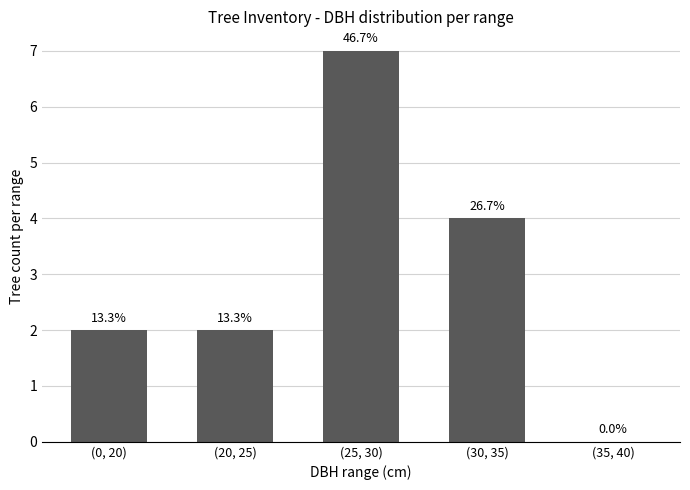

The value at (30, 35) is 4. True or false?

True